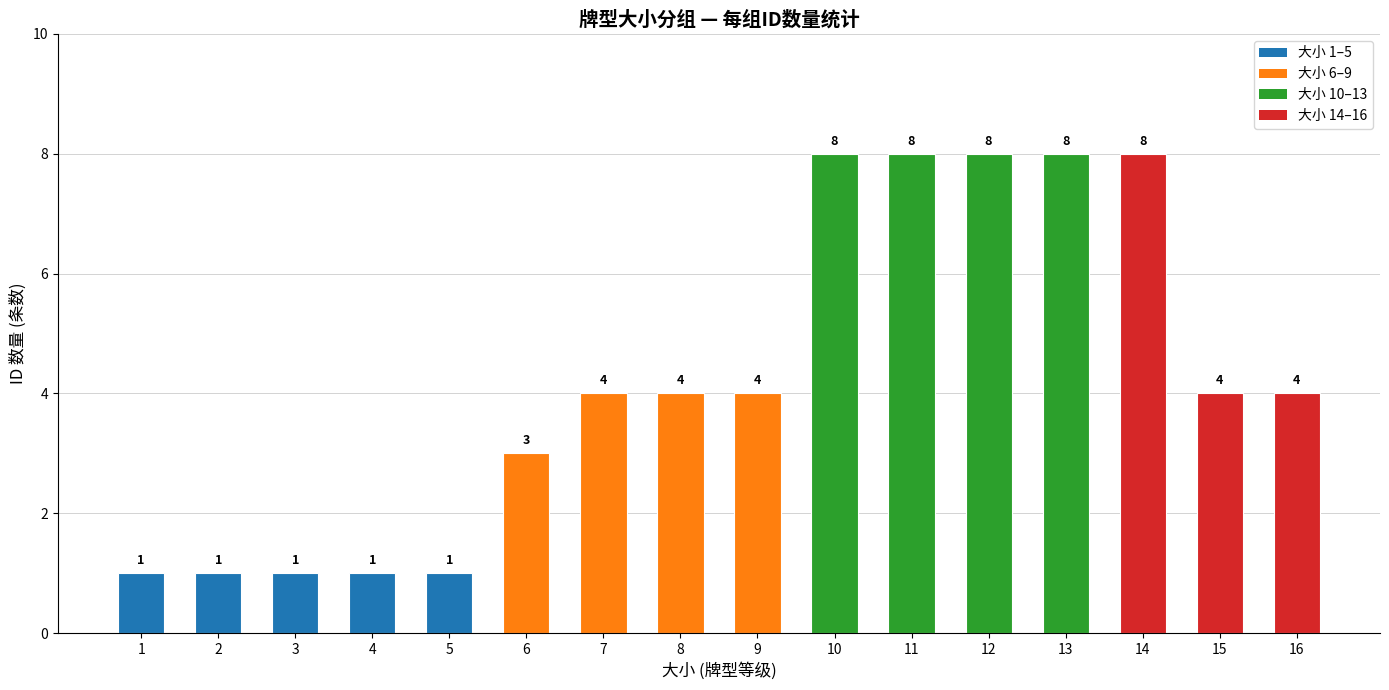

Approximately how many times larger is the value at 12 compared to 1?

8.0